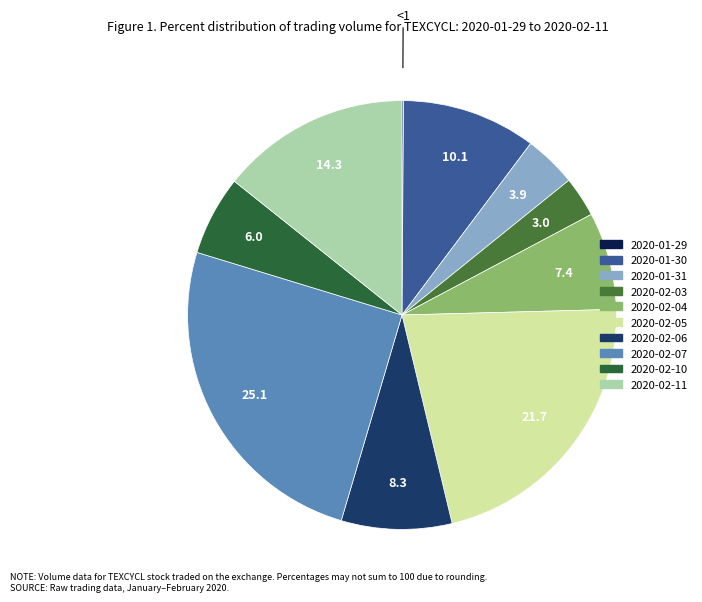

Which category has the biggest portion of the pie?

2020-02-07